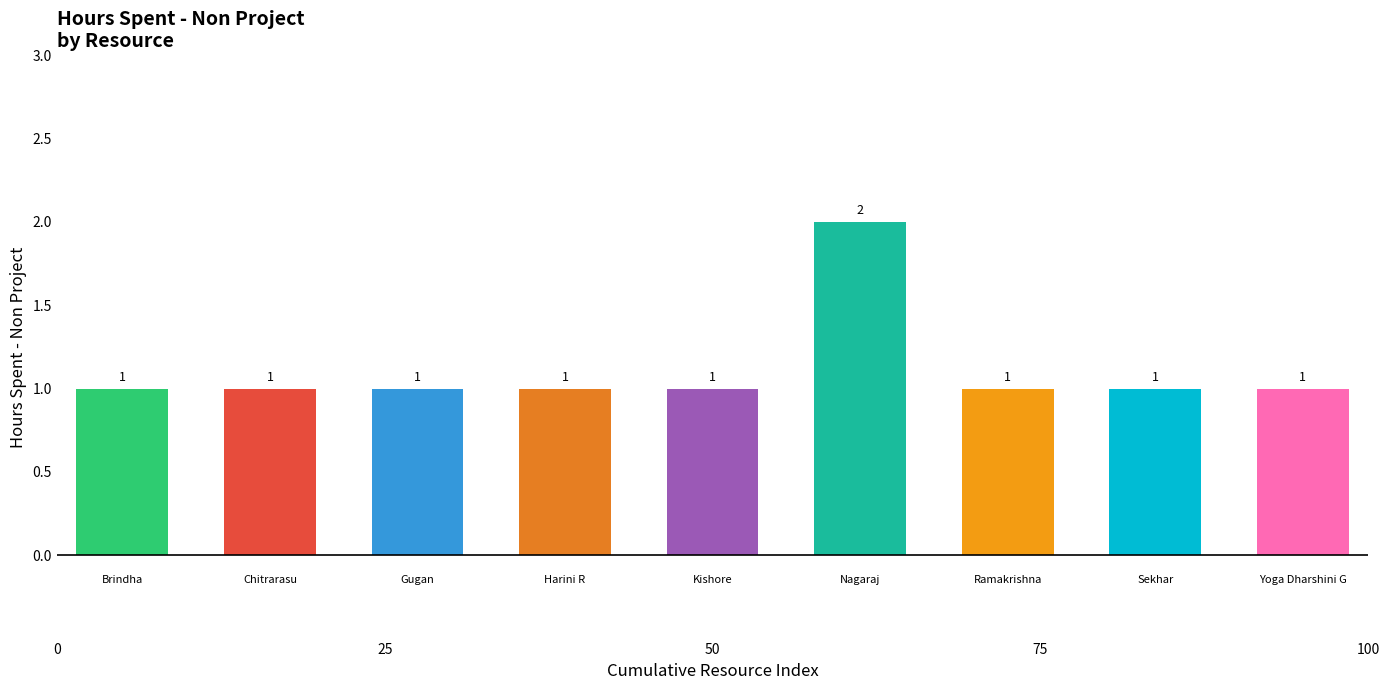

List the labels in order of value, largest first.

Nagaraj, Brindha, Chitrarasu, Gugan, Harini R, Kishore, Ramakrishna, Sekhar, Yoga Dharshini G